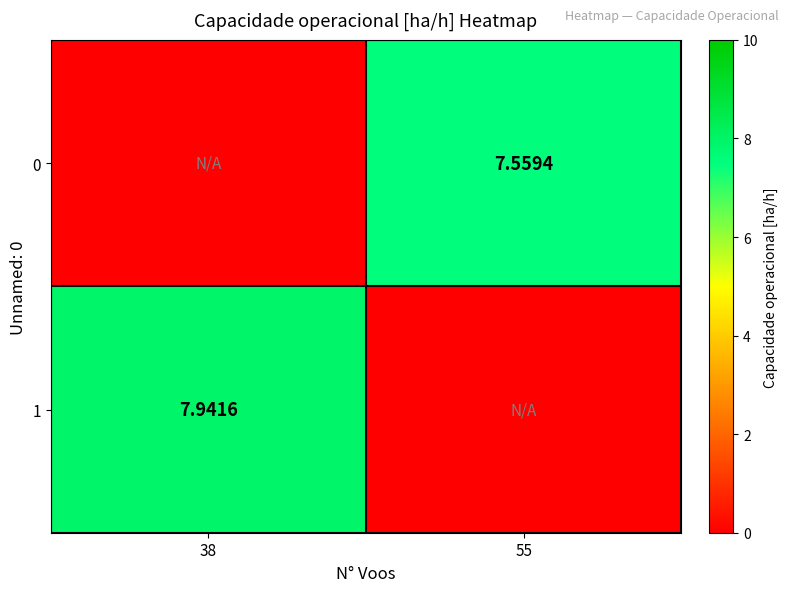

What is the total value across all series at 38?

7.9